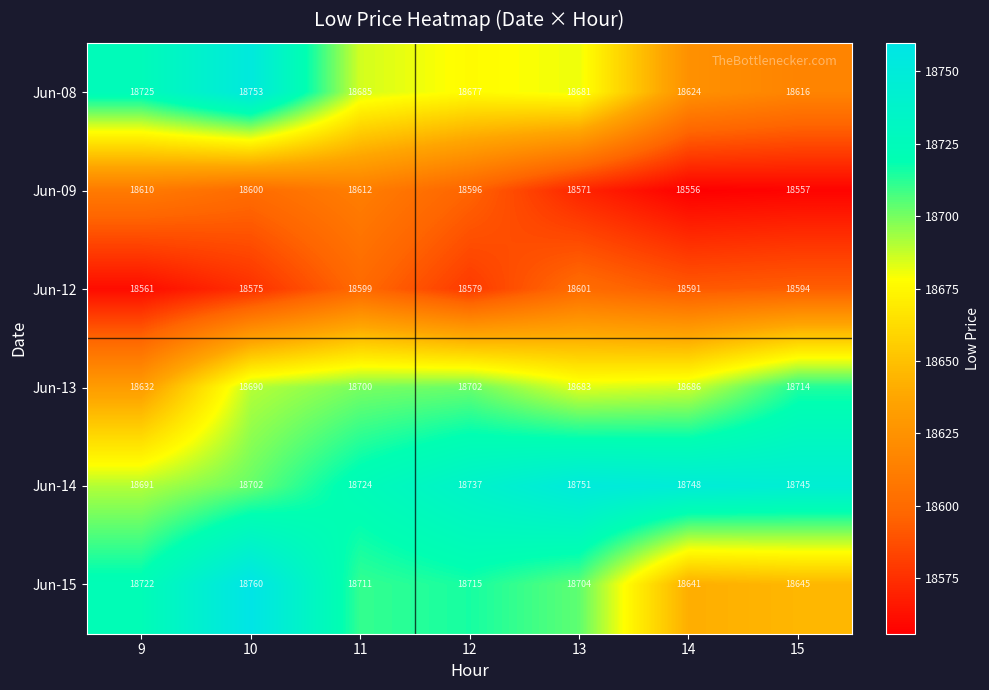

Count the number of categories in the chart.

7